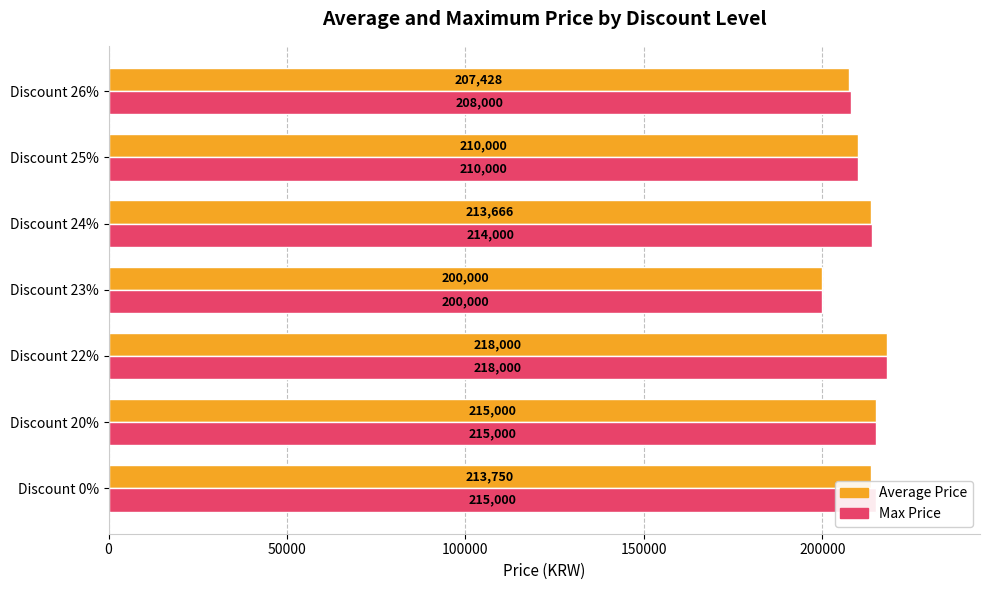

The value of Max Price at Discount 23% is 200000.0. True or false?

True